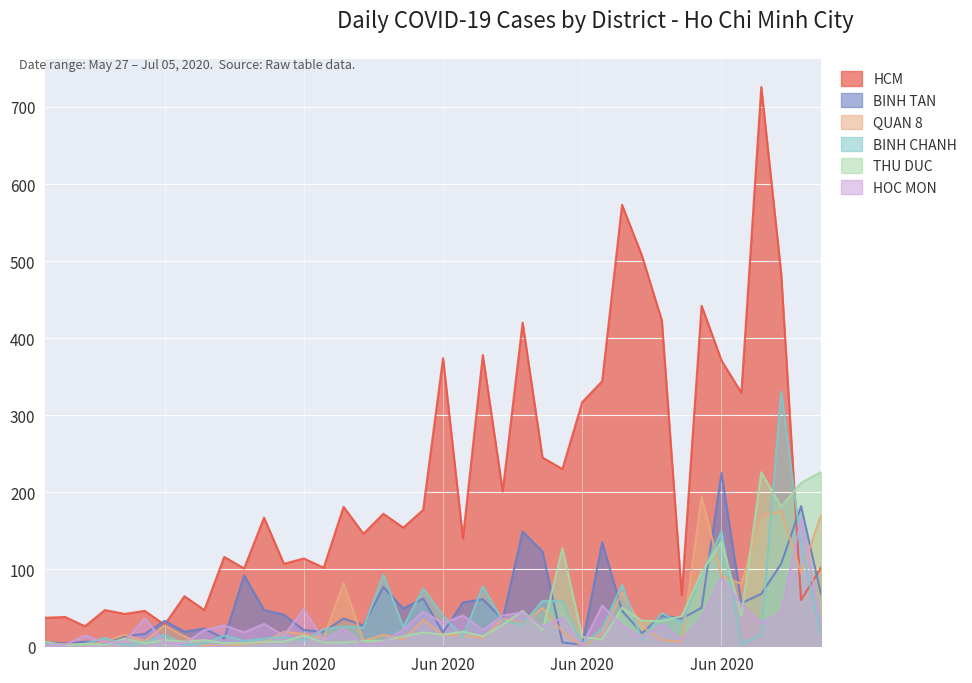

What value does the BINH CHANH series have at Jun 2020, to the nearest 10?

40